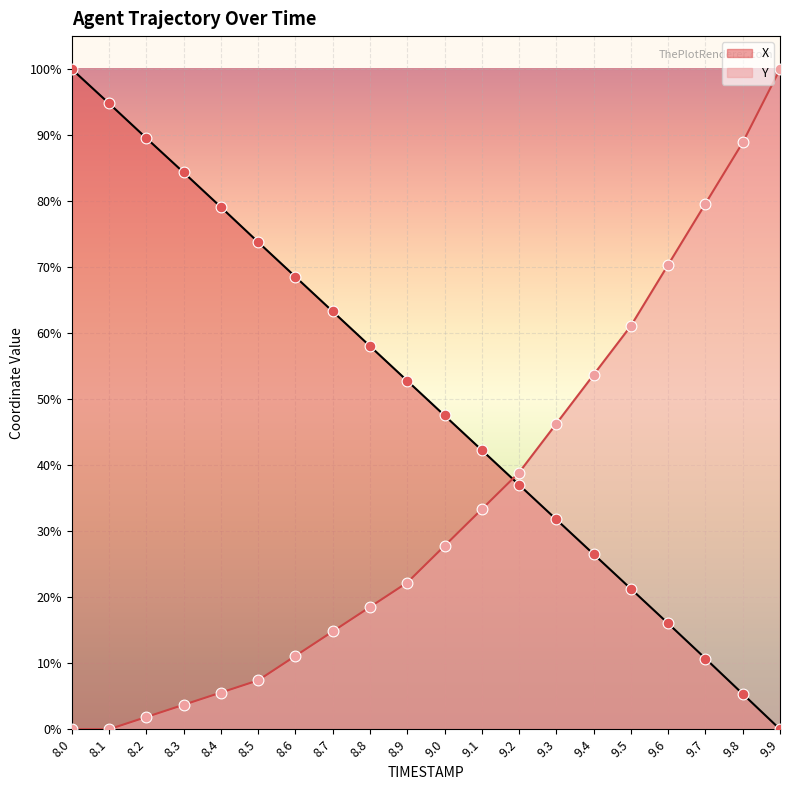

Which series has the largest total across all categories?

X